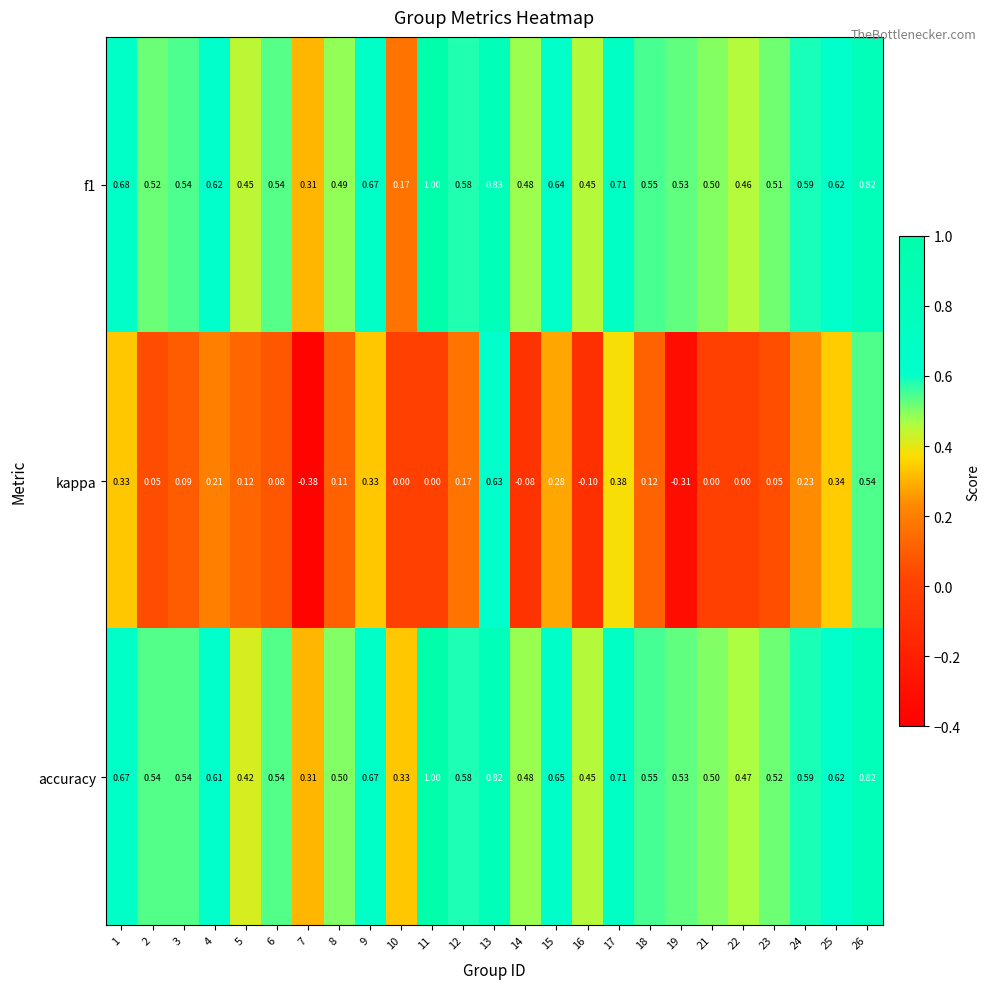

Between 2 and 5, which series saw the biggest shift?

accuracy